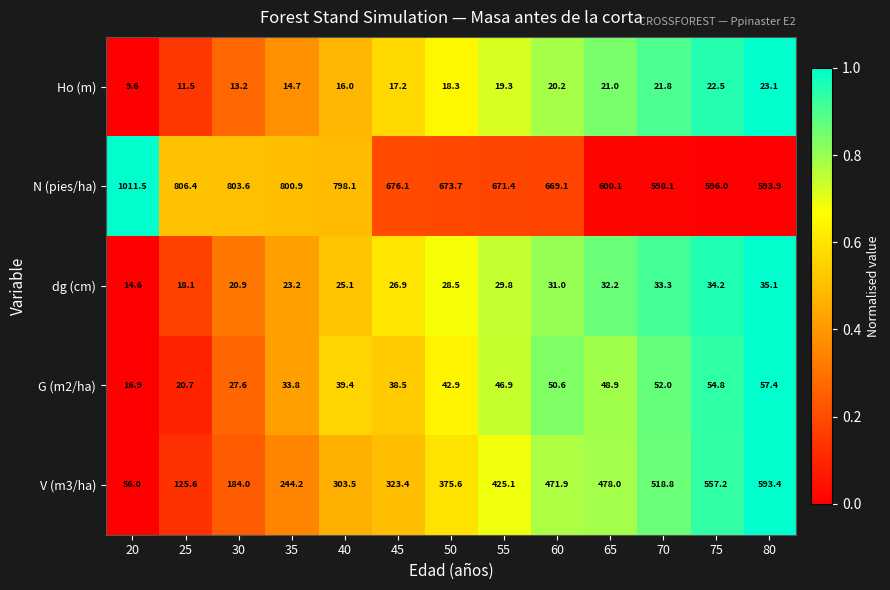

Rank the series at 50 from lowest to highest value.

Ho (m), dg (cm), G (m2/ha), V (m3/ha), N (pies/ha)